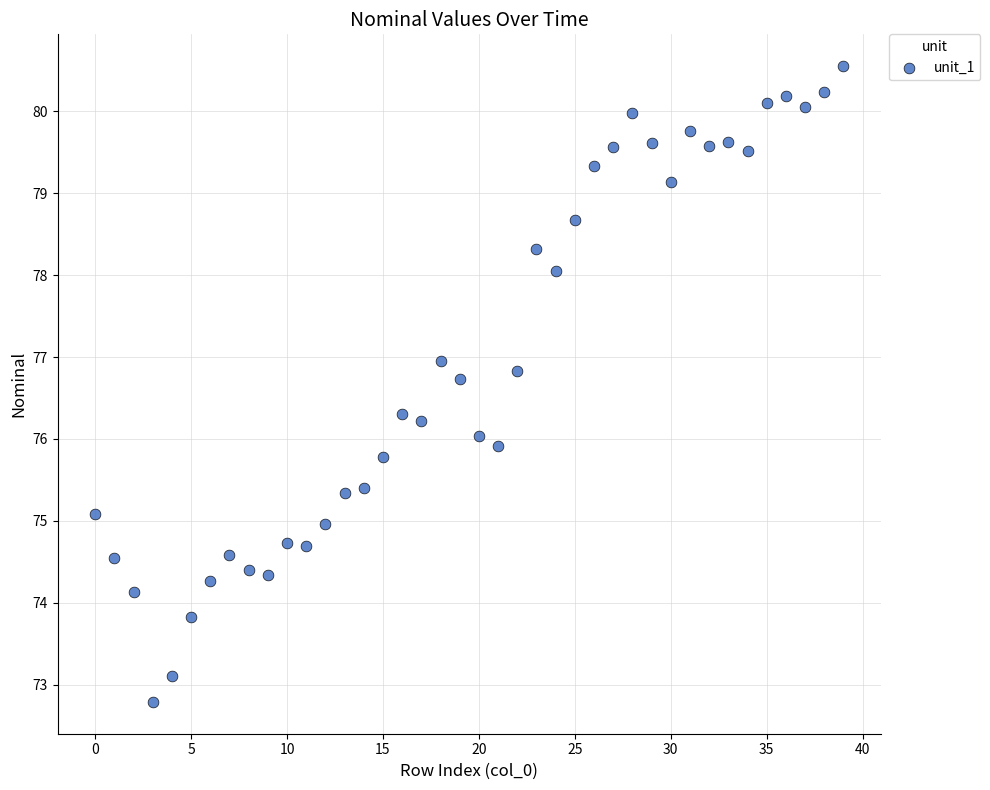

How many points are shown in the scatter plot?

40